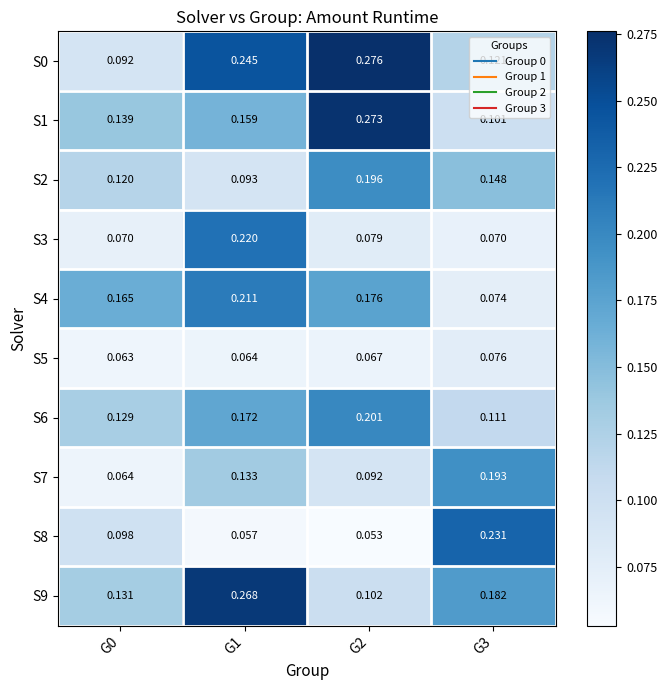

Is the value of S9 at G3 greater than the value of S8 at G1?

Yes